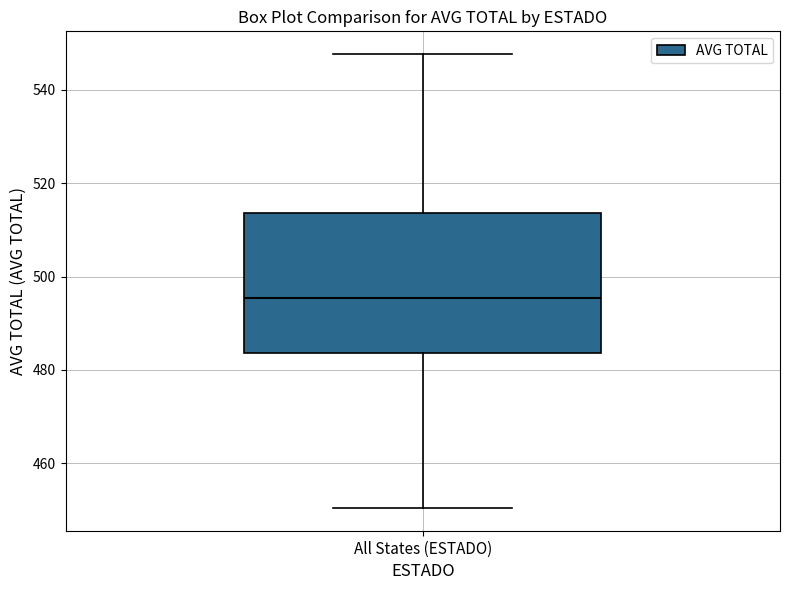

Transcribe this box plot: give where the median line is, the range the box spans, and where the two whiskers end, as read against the y-axis. The values are not printed on the chart, so give them approximately, as read against the axis.

median 496, box 484 to 514, whiskers 450 to 548